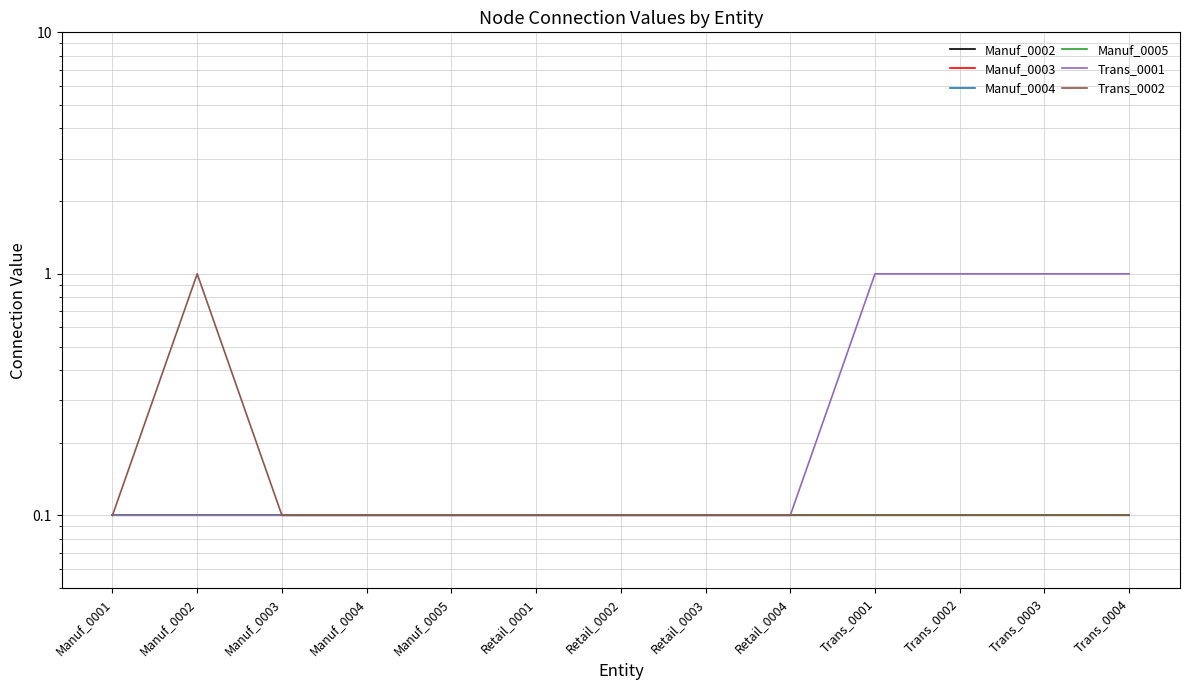

What is the value of the Manuf_0004 point at the 2nd from the left?

0.1